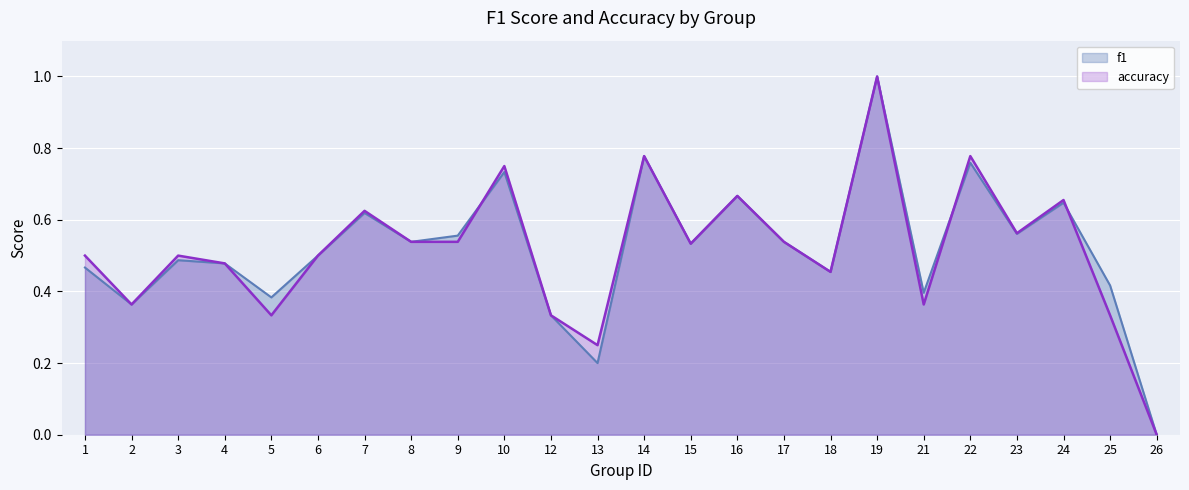

Rank the series by their average value, from lowest to highest.

accuracy, f1